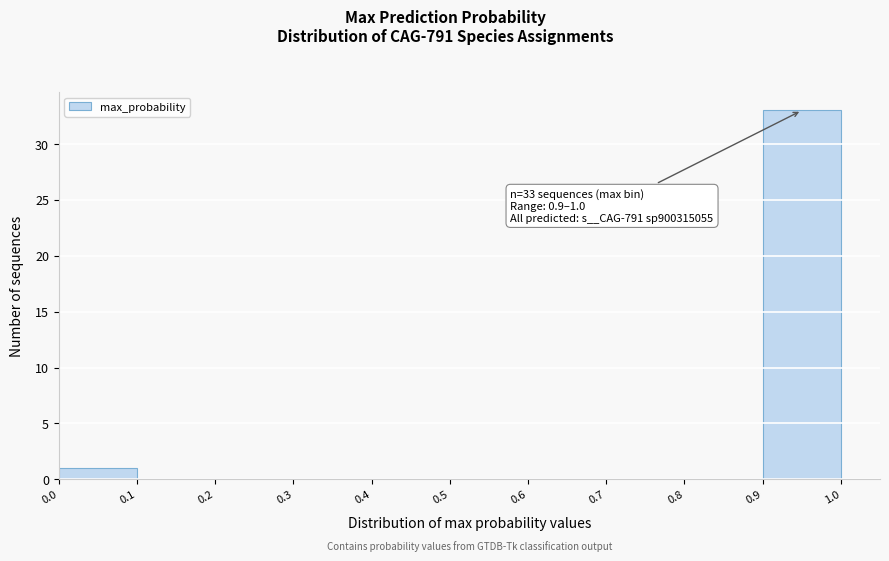

Which range on the x-axis has the tallest bar?

0.9 to 1.0